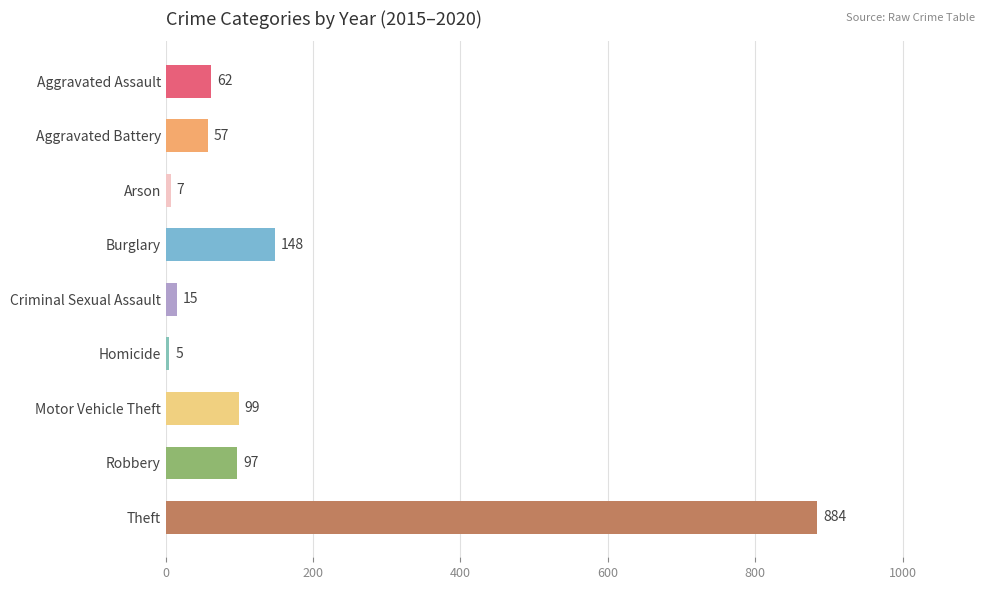

The chart shows a value of 57 at Aggravated Battery. True or false?

True